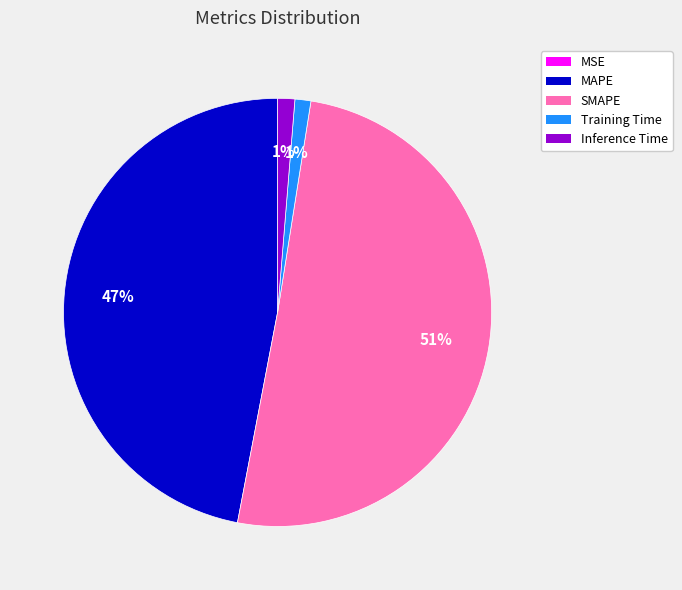

Is there a majority slice in this chart?

Yes